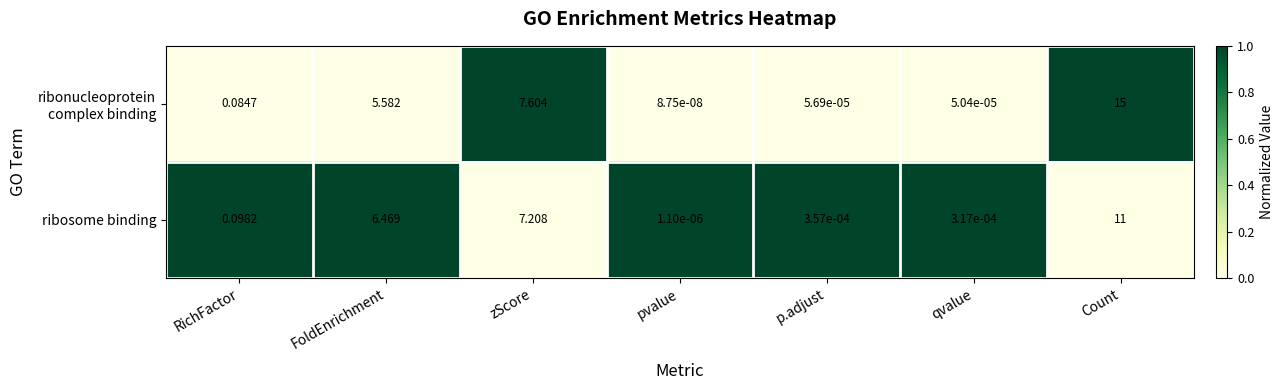

Which category has the lowest value in the ribosome binding series?

pvalue